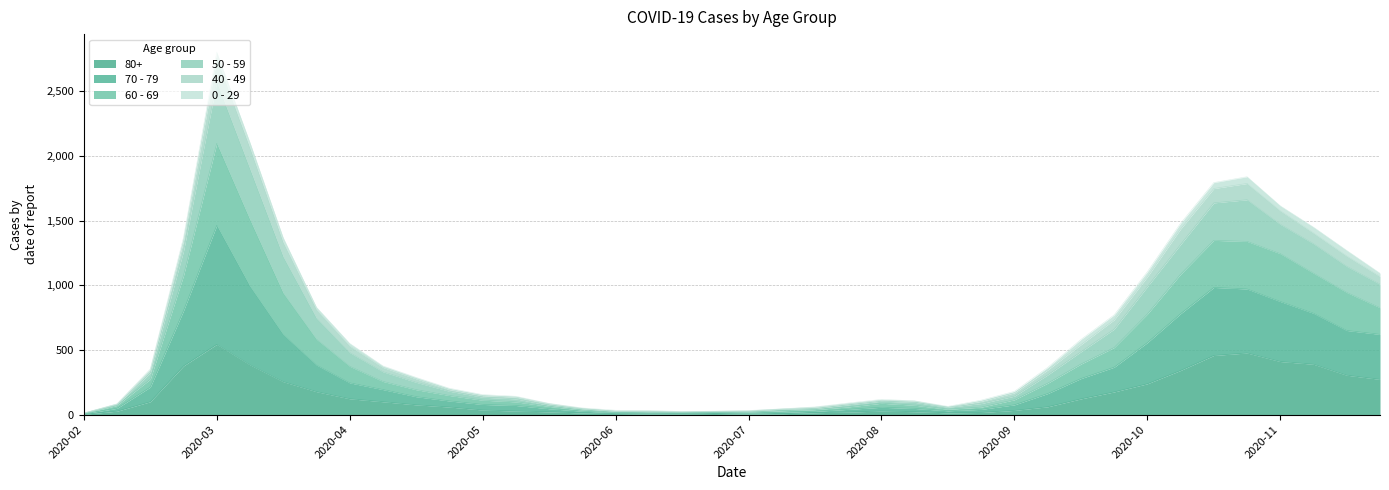

What is the difference between the second highest and second lowest values in the 80+ series?

472